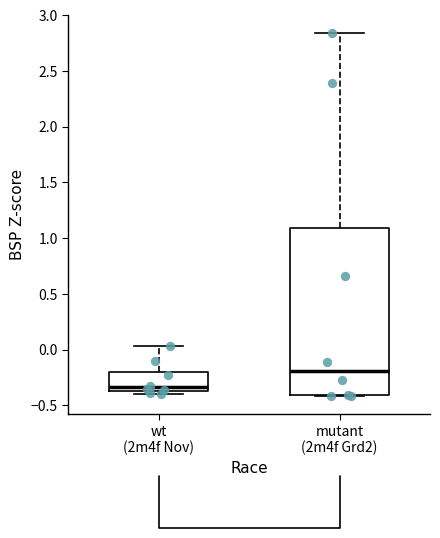

Which box's median line is the highest?

mutant (2m4f Grd2)